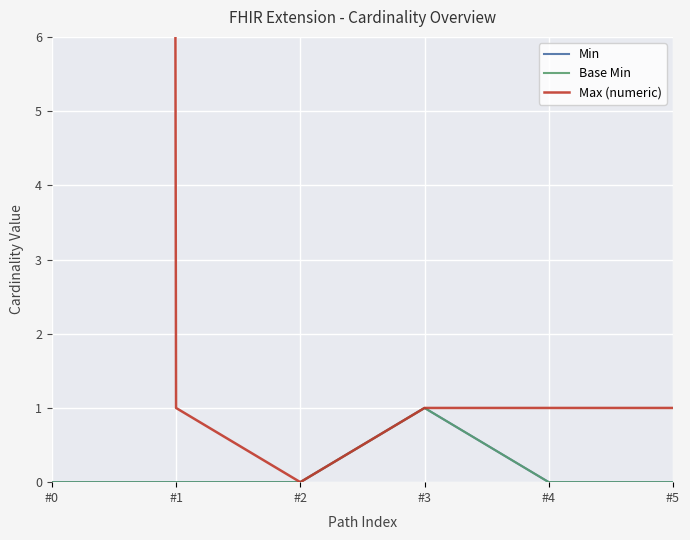

Reading right to left, what are all the values shown in this chart?

Min: #5=0	#4=0	#3=1	#2=0	#1=0	#0=0
Base Min: #5=0	#4=0	#3=1	#2=0	#1=0	#0=0
Max (numeric): #5=1	#4=1	#3=1	#2=0	#1=1	#0=999